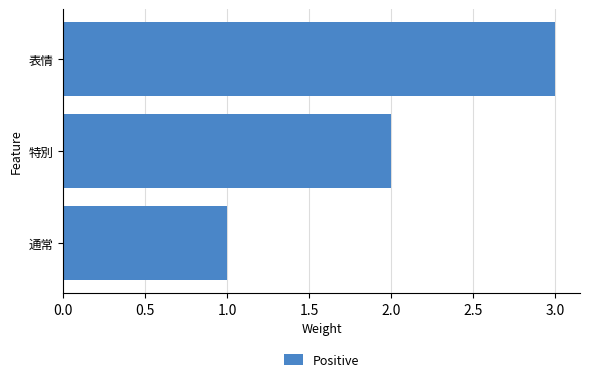

List the labels in order of value, largest first.

表情, 特別, 通常